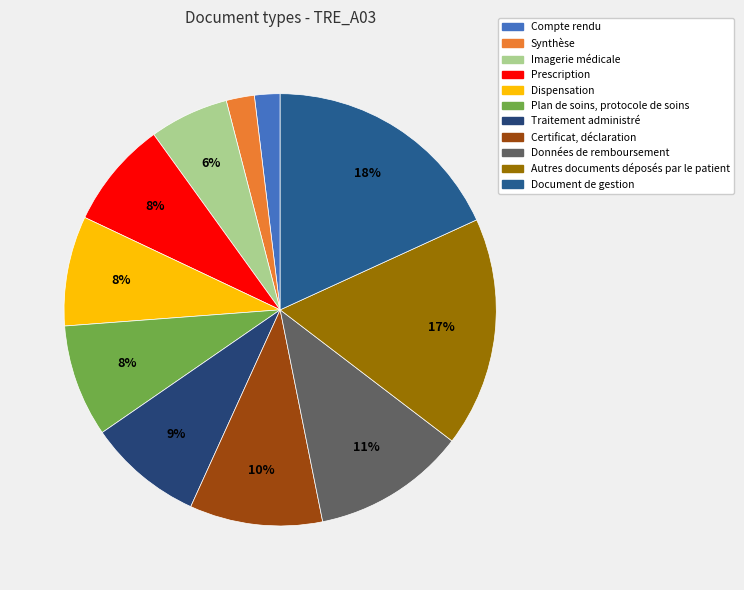

What is the change in value from Synthèse to Document de gestion?

+84